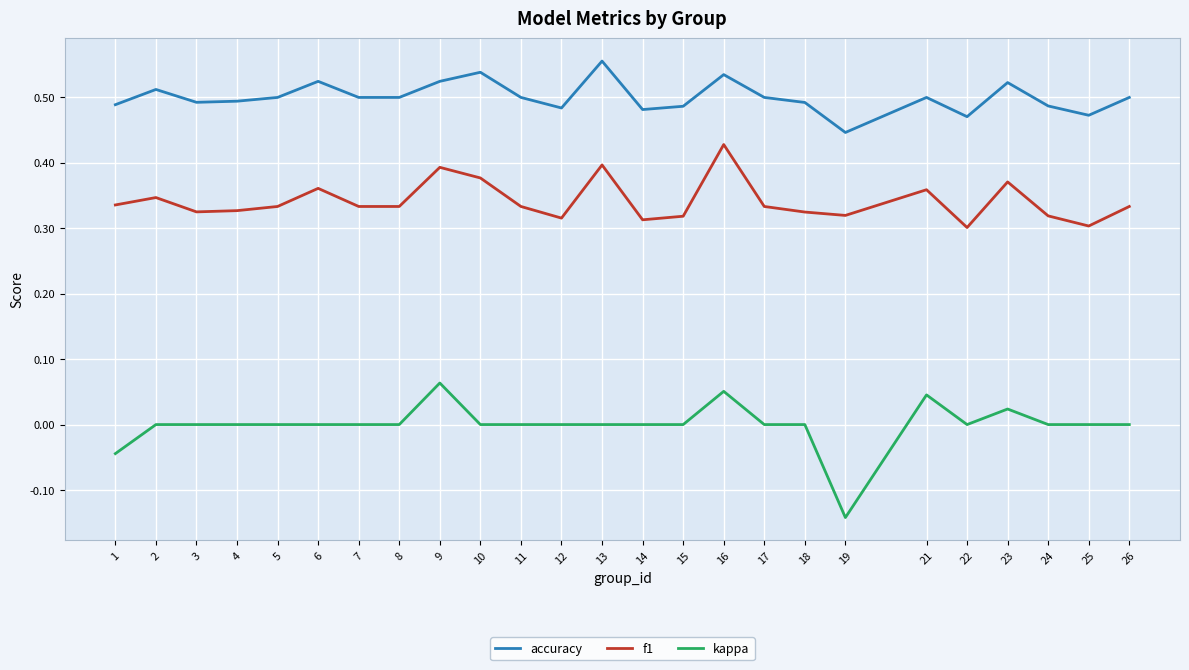

Rank the series by their average value, from highest to lowest.

accuracy, f1, kappa